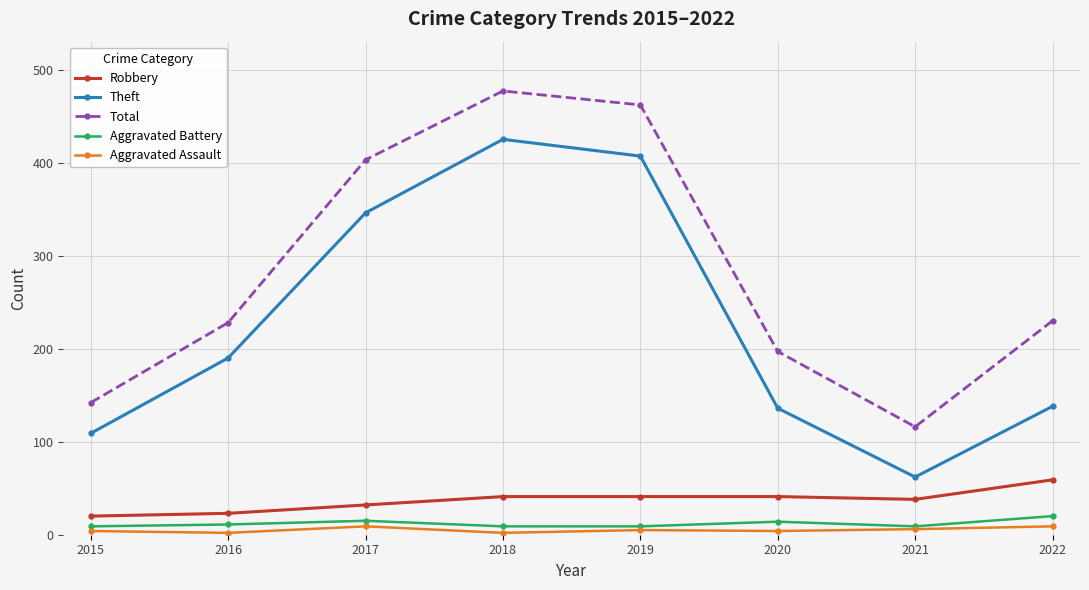

True or false: Robbery and Aggravated Assault intersect in this chart.

False